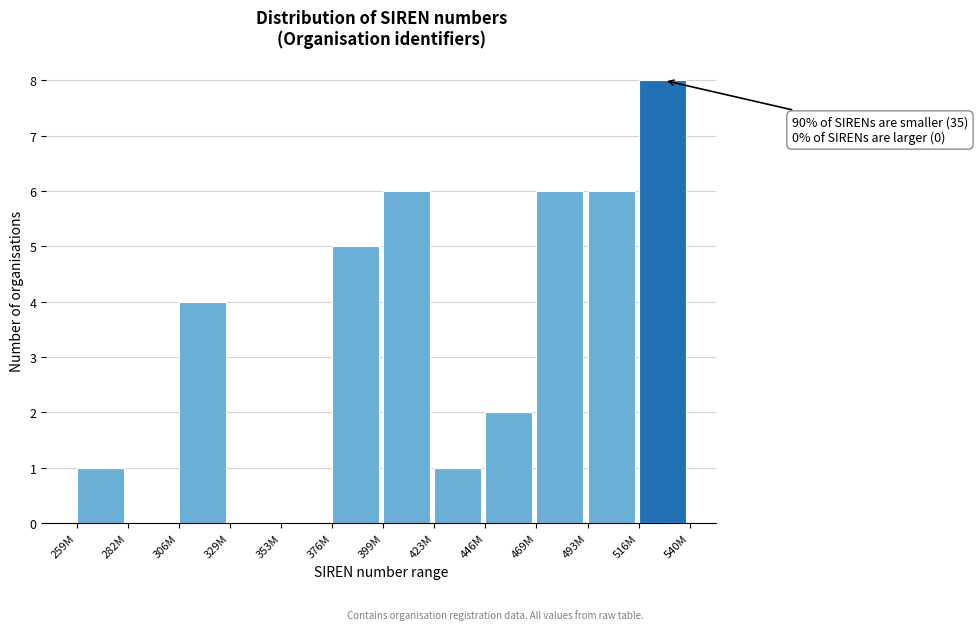

What is the sum of the values at 493M and 329M?

6